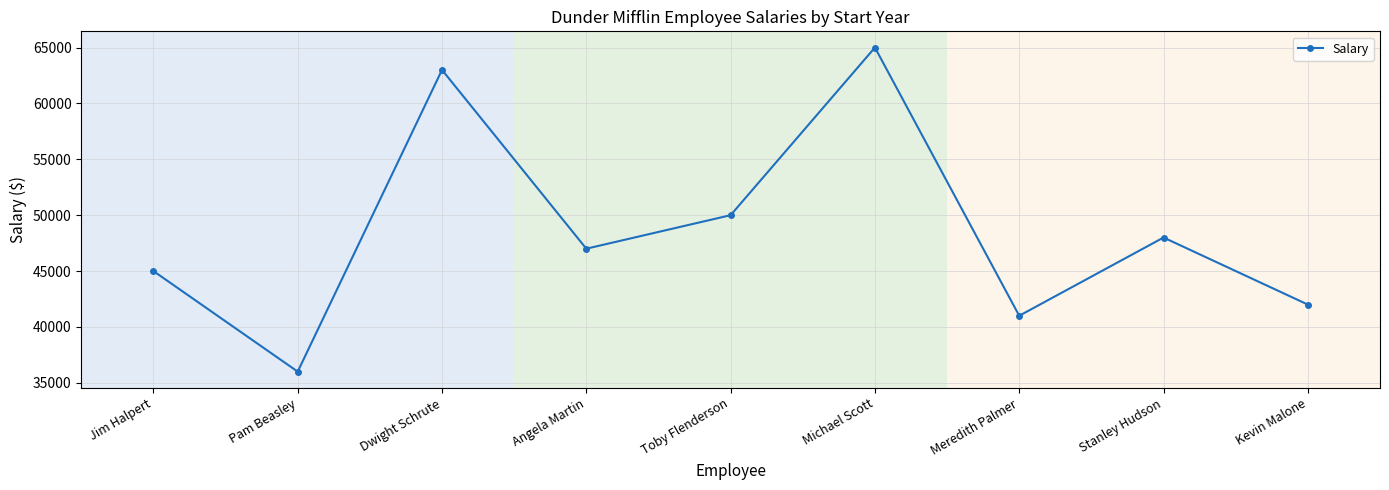

At which category does the data reach its first local peak?

Dwight Schrute